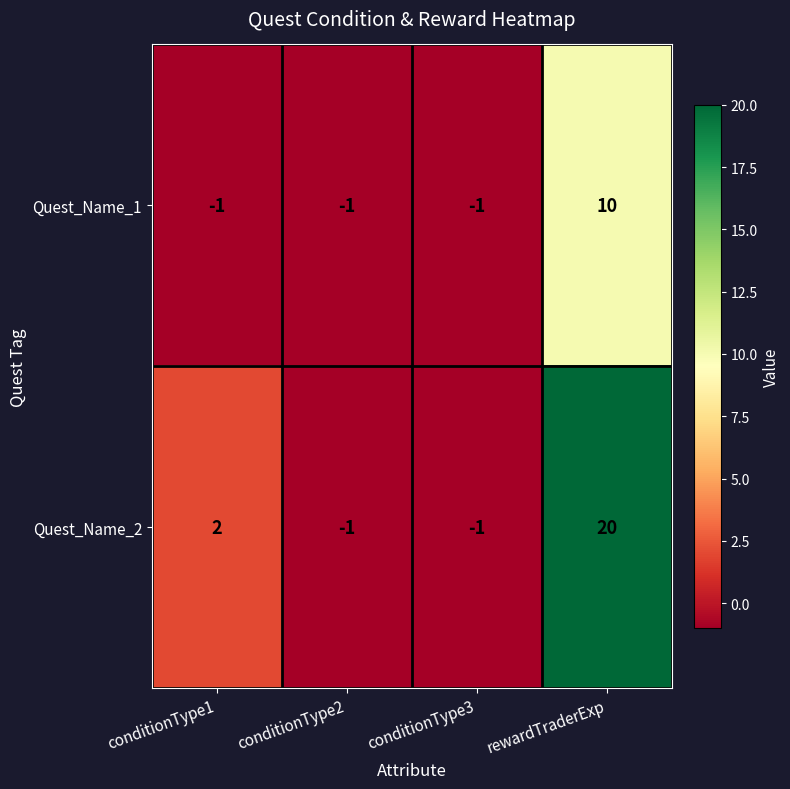

Reading left to right, transcribe all the data shown in this chart.

Quest_Name_1: conditionType1=-1	conditionType2=-1	conditionType3=-1	rewardTraderExp=10
Quest_Name_2: conditionType1=2	conditionType2=-1	conditionType3=-1	rewardTraderExp=20